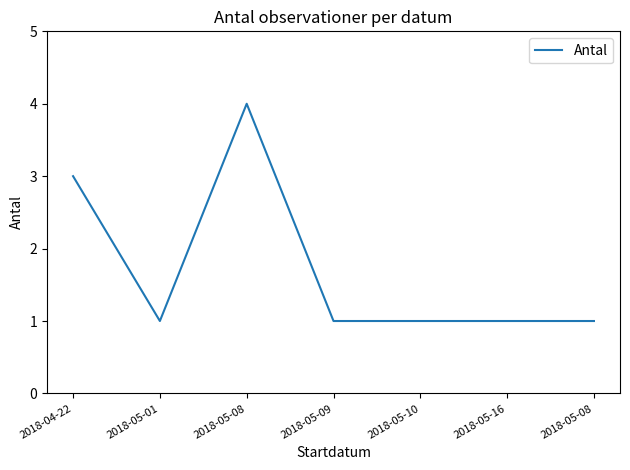

How many lines are shown in the chart?

1